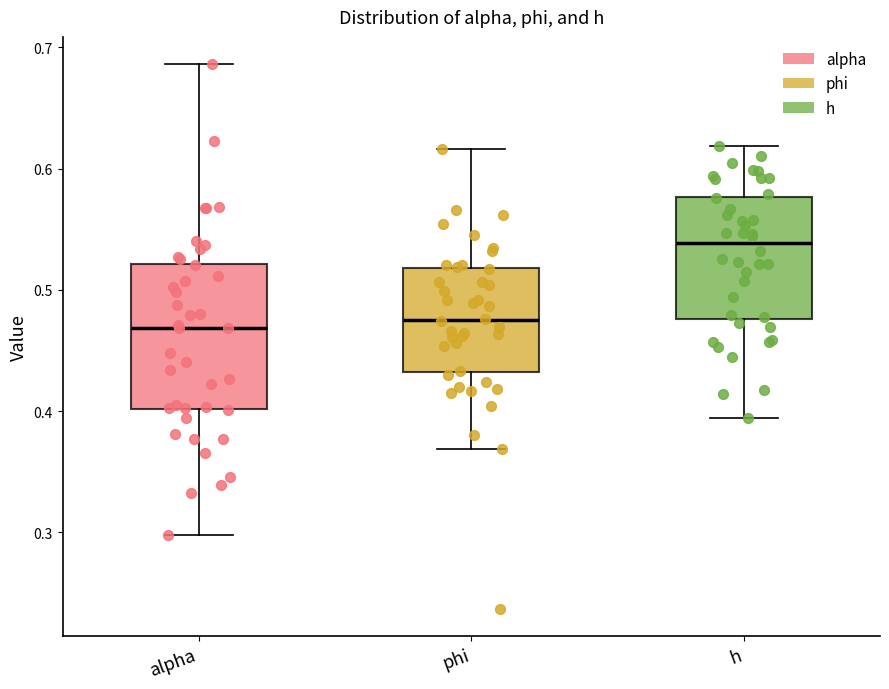

Reading left to right, transcribe this box plot: for each box, give where its median line is, the range the box spans, and where its two whiskers end, as read against the y-axis. The values are not printed on the chart, so give them approximately, as read against the axis.

alpha: median 0.47, box 0.40 to 0.52, whiskers 0.30 to 0.69
phi: median 0.48, box 0.43 to 0.52, whiskers 0.37 to 0.62
h: median 0.54, box 0.48 to 0.58, whiskers 0.39 to 0.62